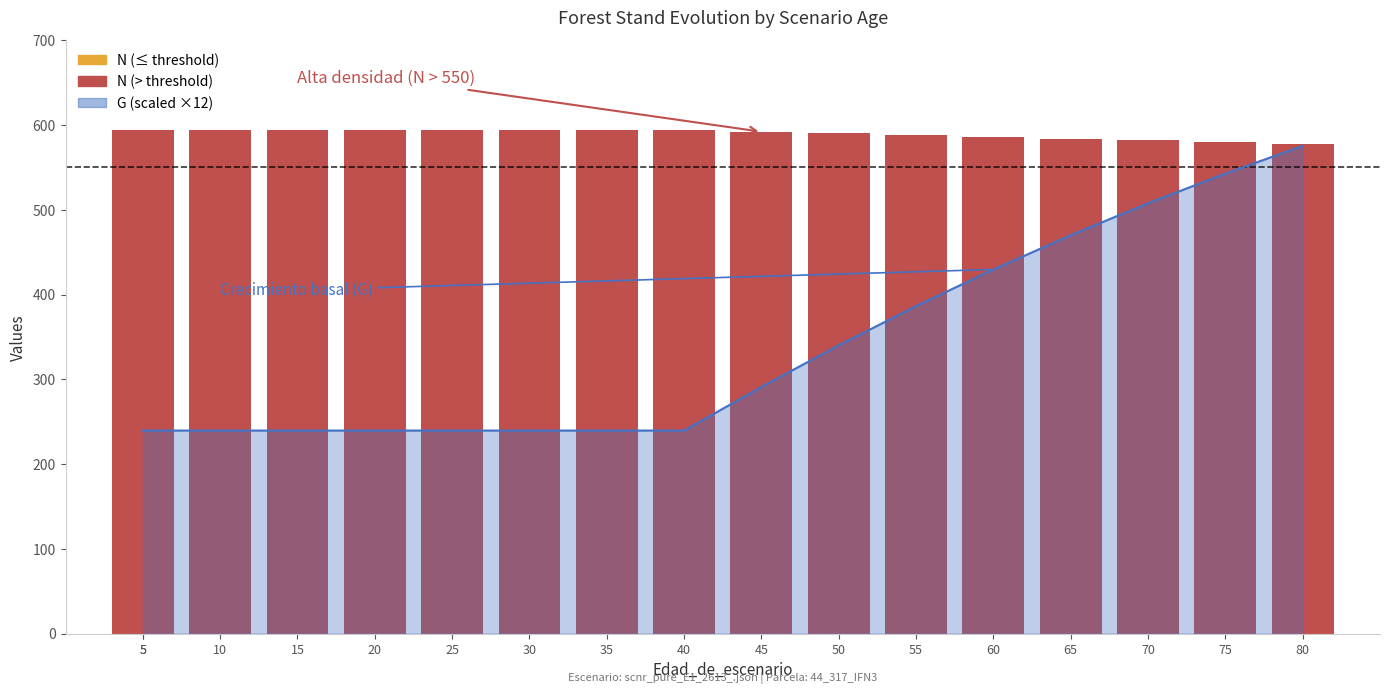

Which category has the highest value across all series?

80